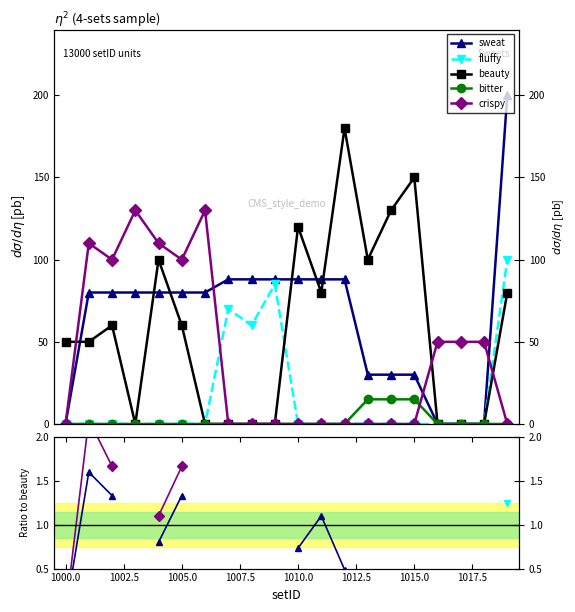

Does the chart display data point markers on the line(s)?

Yes